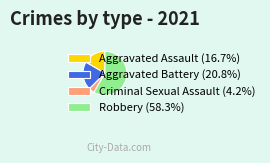

Does any single category account for the majority?

Yes